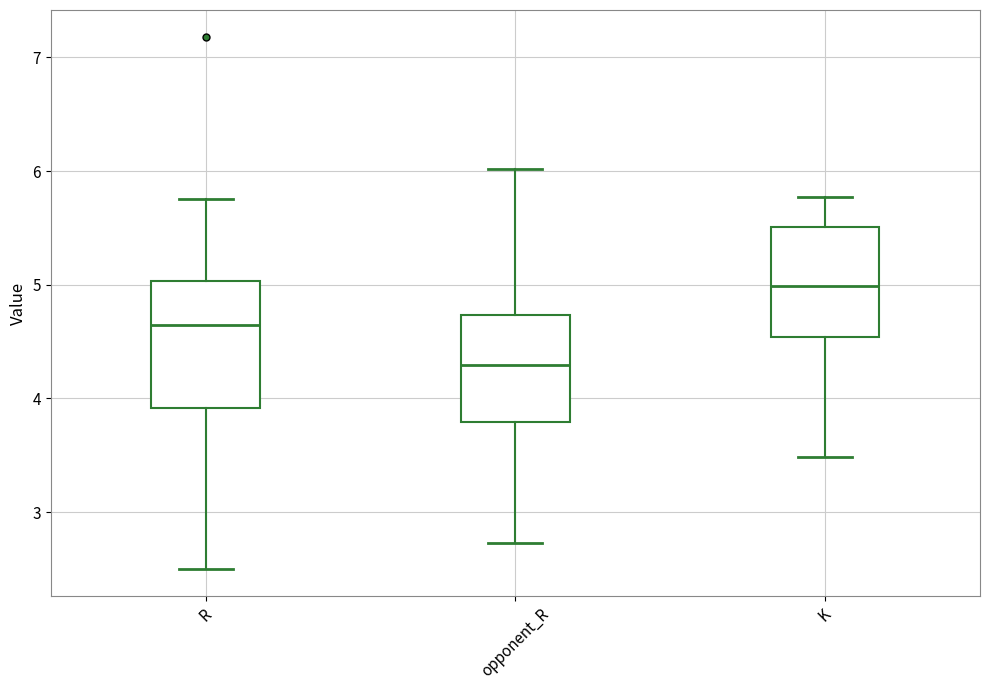

Reading left to right, transcribe this box plot: for each box, give where its median line is, the range the box spans, and where its two whiskers end, as read against the y-axis. The values are not printed on the chart, so give them approximately, as read against the axis.

R: median 4.6, box 3.9 to 5.0, whiskers 2.5 to 5.8
opponent_R: median 4.3, box 3.8 to 4.7, whiskers 2.7 to 6.0
K: median 5.0, box 4.5 to 5.5, whiskers 3.5 to 5.8